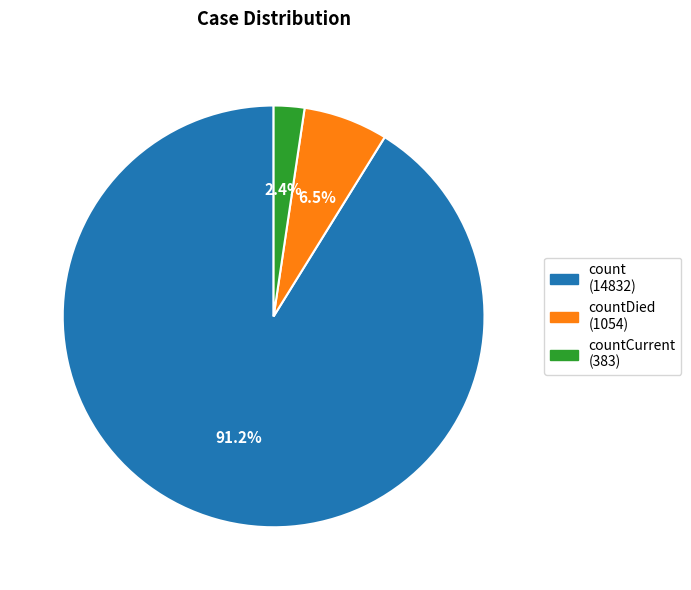

Is there a majority slice in this chart?

Yes